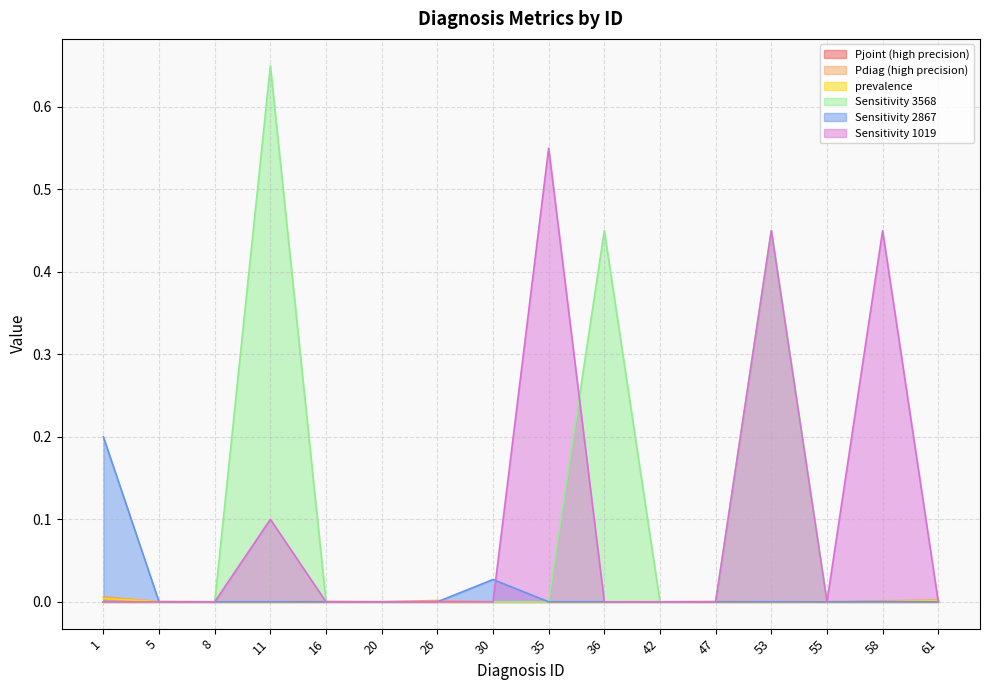

True or false: Sensitivity 1019 and Sensitivity 3568 intersect in this chart.

True